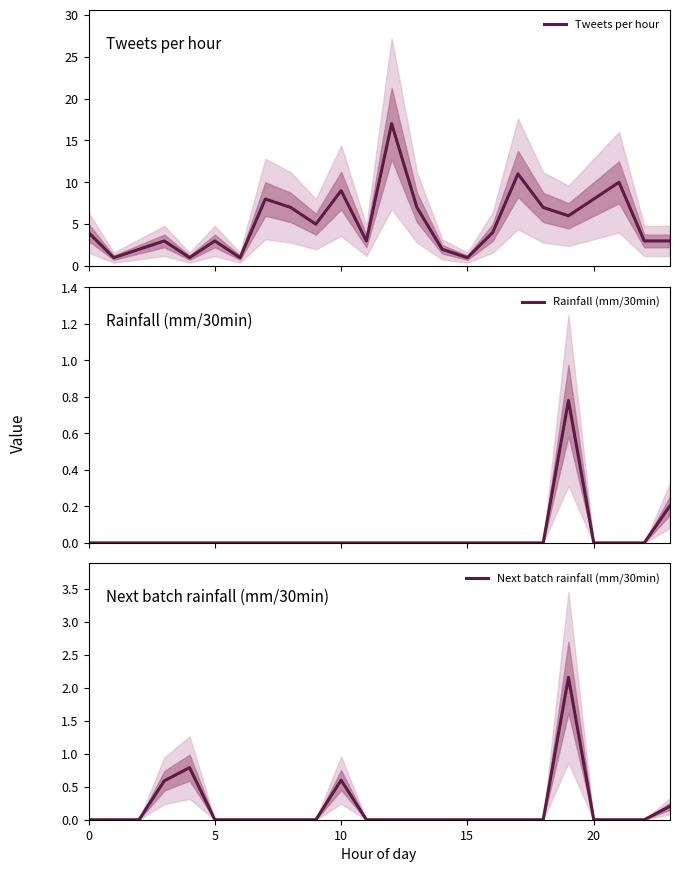

Between 18 and 23, which is larger?

18